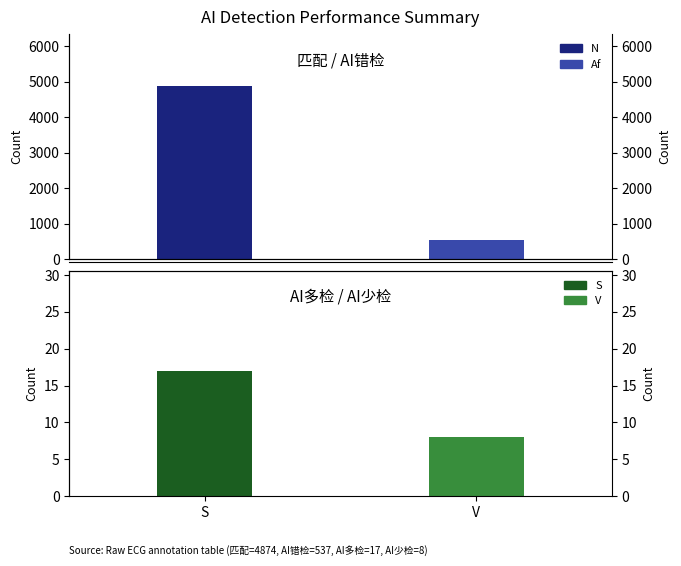

What is the maximum value shown in the chart?

4874